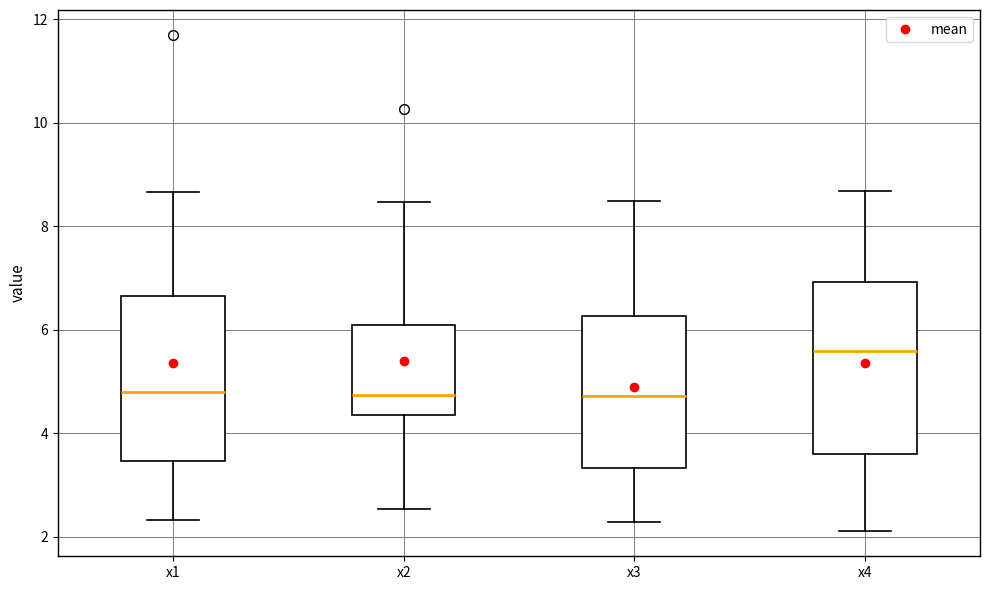

Reading left to right, transcribe this box plot: for each box, give where its median line is, the range the box spans, and where its two whiskers end, as read against the y-axis. The values are not printed on the chart, so give them approximately, as read against the axis.

x1: median 4.8, box 3.4 to 6.6, whiskers 2.4 to 8.6
x2: median 4.8, box 4.4 to 6.0, whiskers 2.6 to 8.4
x3: median 4.8, box 3.4 to 6.2, whiskers 2.2 to 8.4
x4: median 5.6, box 3.6 to 7.0, whiskers 2.2 to 8.6